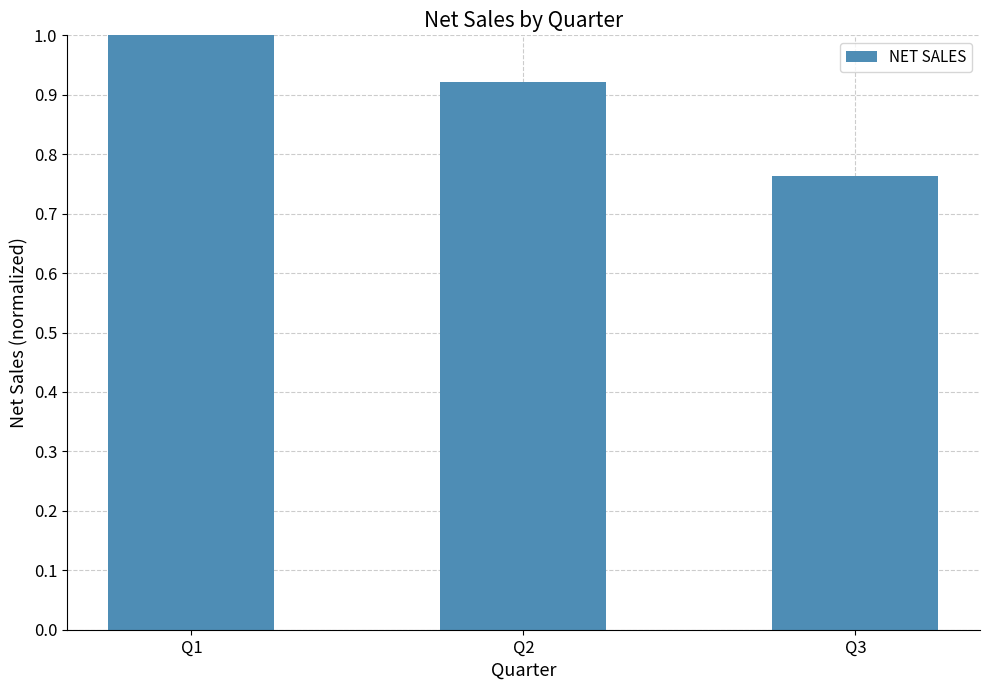

Rank the categories by value from highest to lowest.

Q1, Q2, Q3